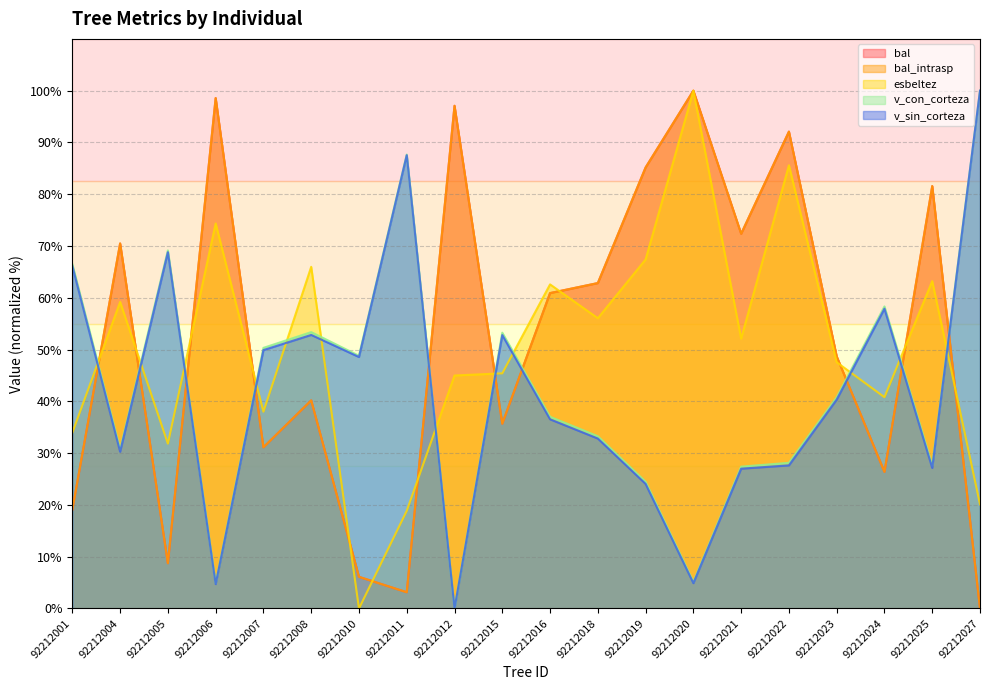

Where is v_con_corteza nearest to the value 50?

92212007